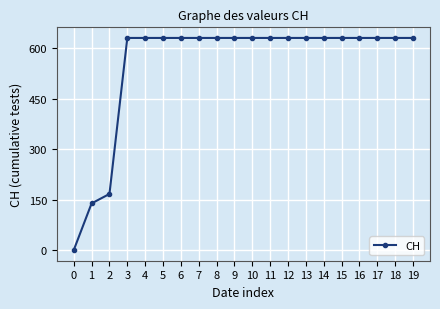

The value at 15 is 631. True or false?

True